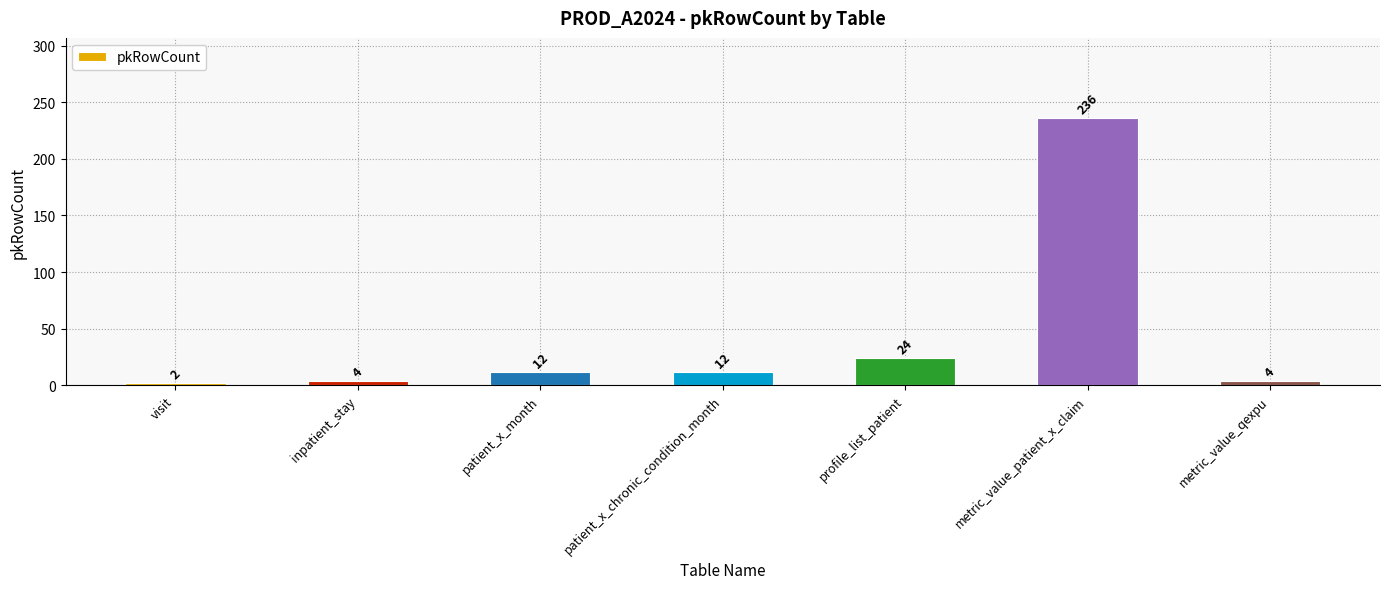

What is the average value?

42